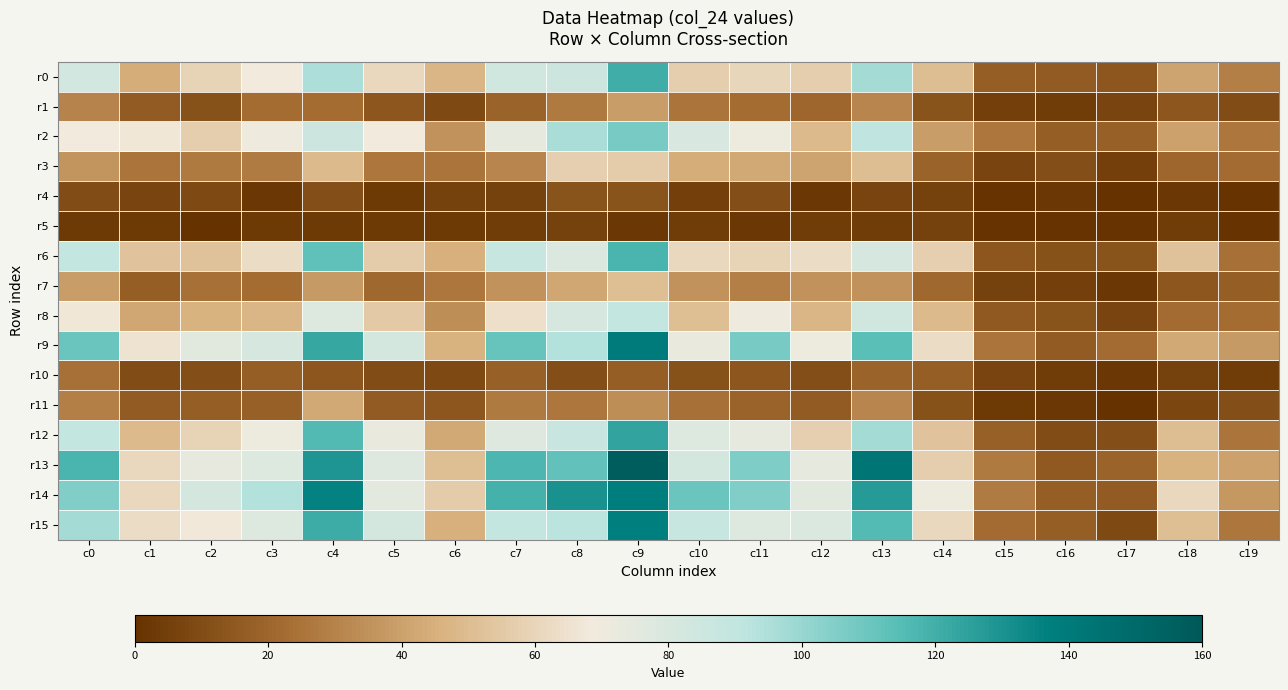

Which series has the largest total across all categories?

r14